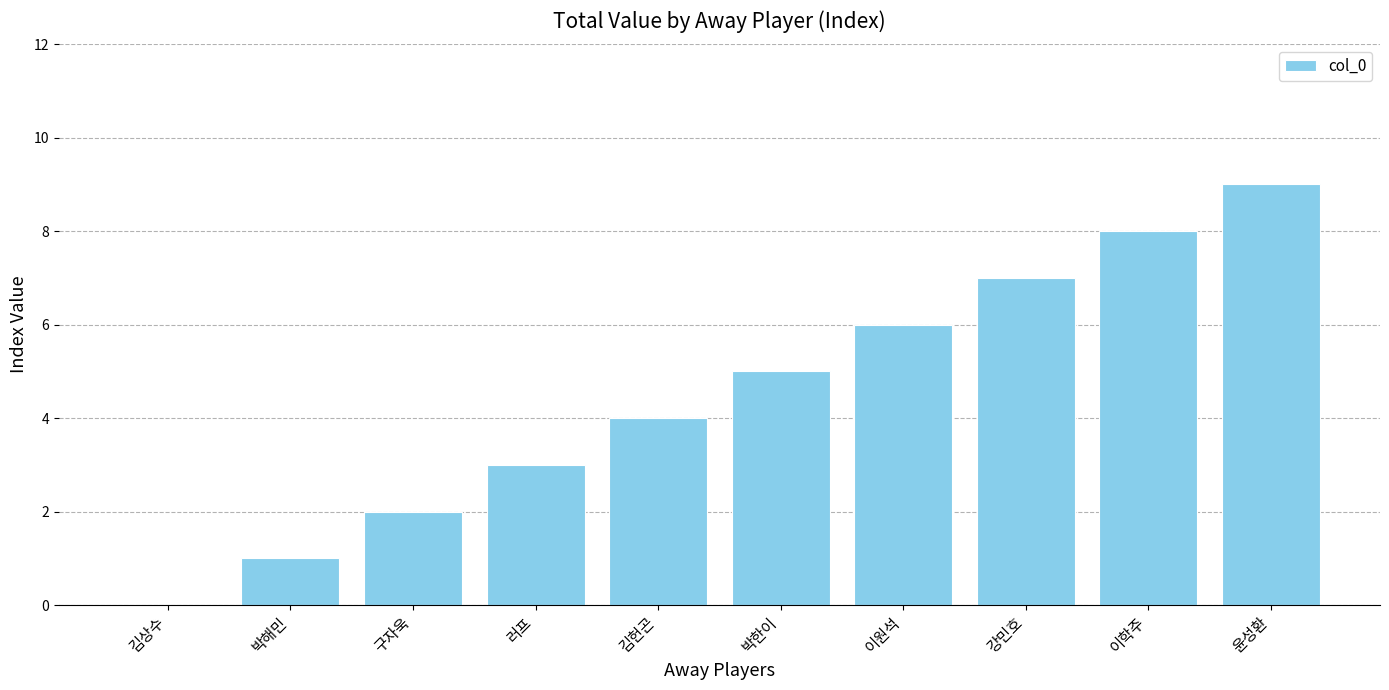

Read the value at 박한이.

5